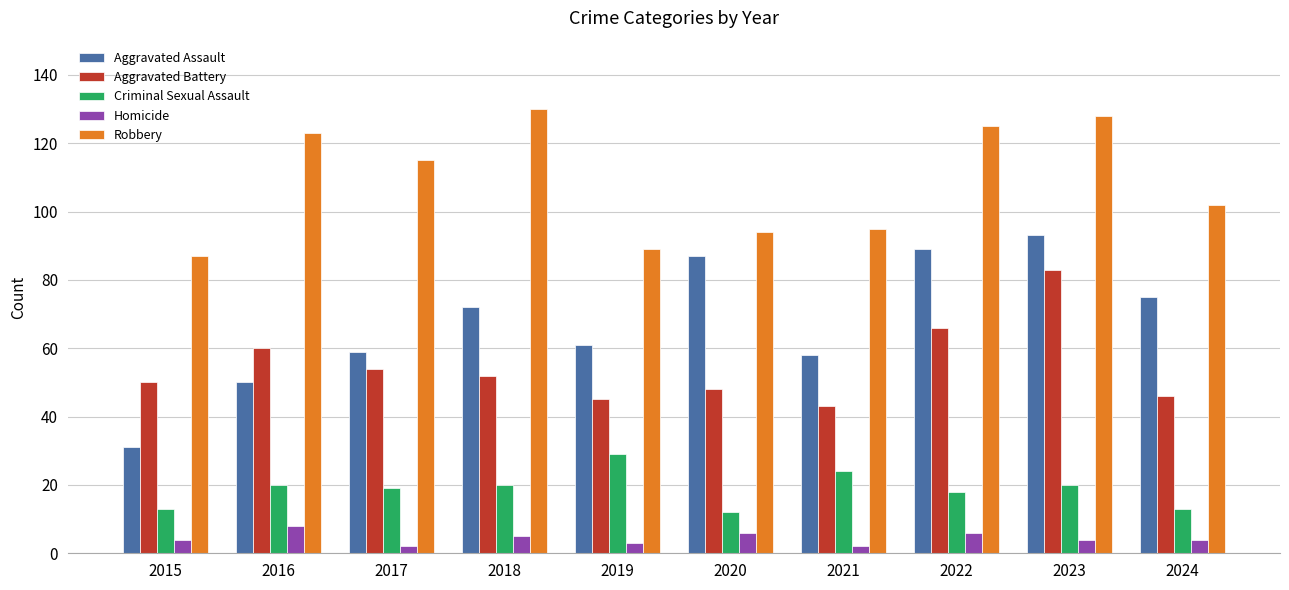

What is the lowest value of the Aggravated Battery series?

43